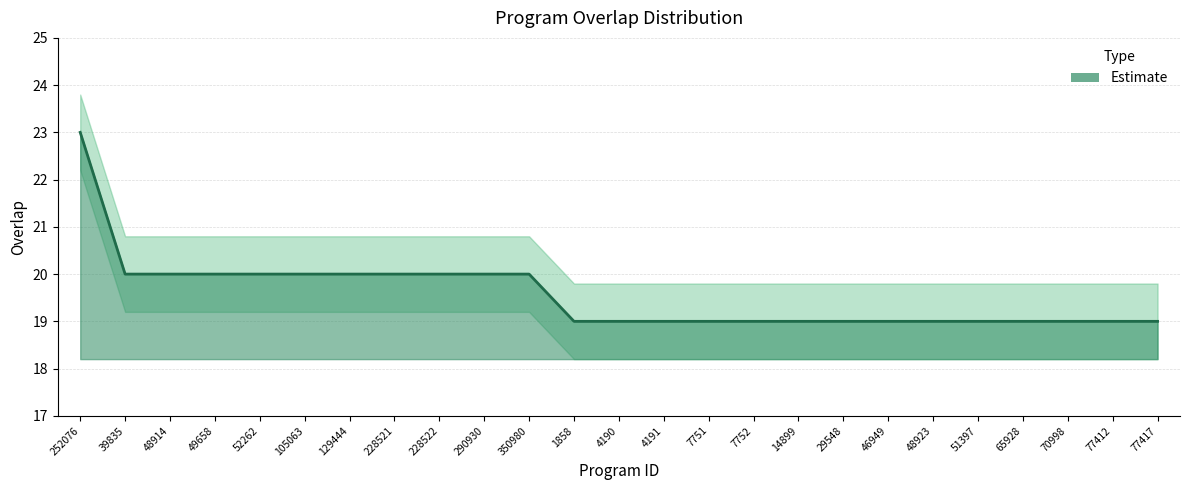

List the labels in order of value, smallest first.

1858, 4190, 4191, 7751, 7752, 14899, 29548, 46949, 48923, 51397, 65928, 70998, 77412, 77417, 39835, 48914, 49658, 52262, 105063, 129444, 228521, 228522, 290930, 350980, 252076